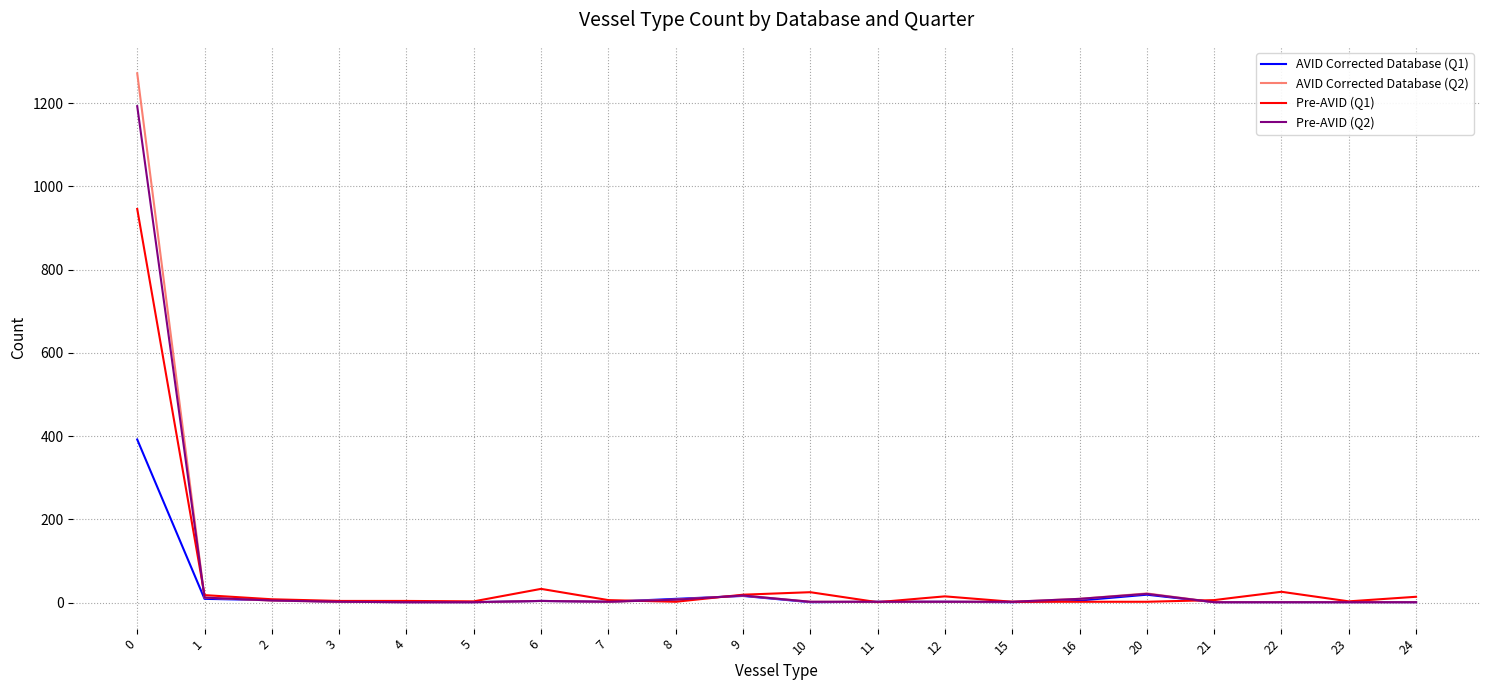

Rank the series by their maximum value, from lowest to highest.

AVID Corrected Database (Q1), Pre-AVID (Q1), Pre-AVID (Q2), AVID Corrected Database (Q2)